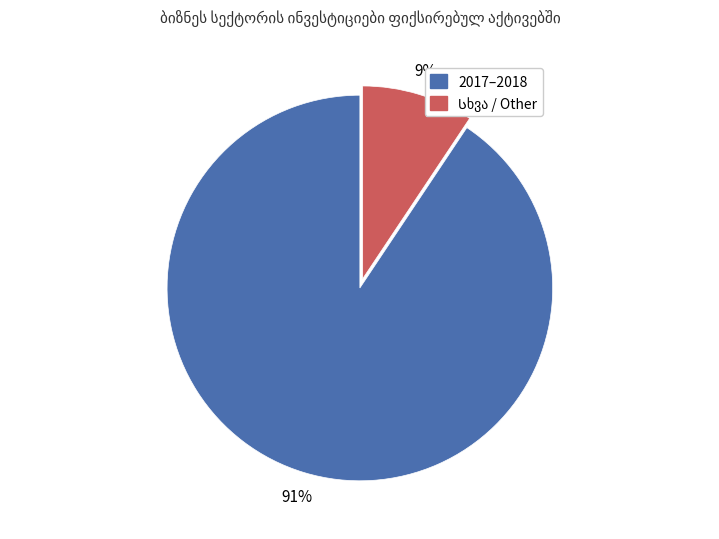

Which slice is the largest?

2017–2018